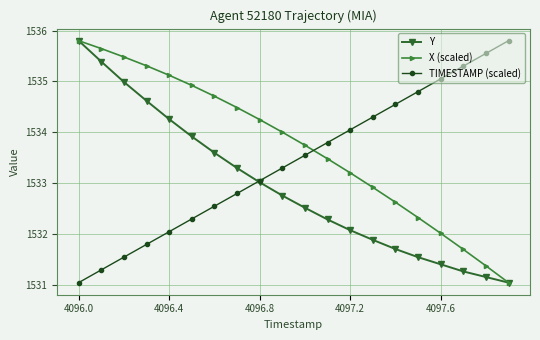

After their last crossing, which series has the higher values: X (scaled) or TIMESTAMP (scaled)?

TIMESTAMP (scaled)